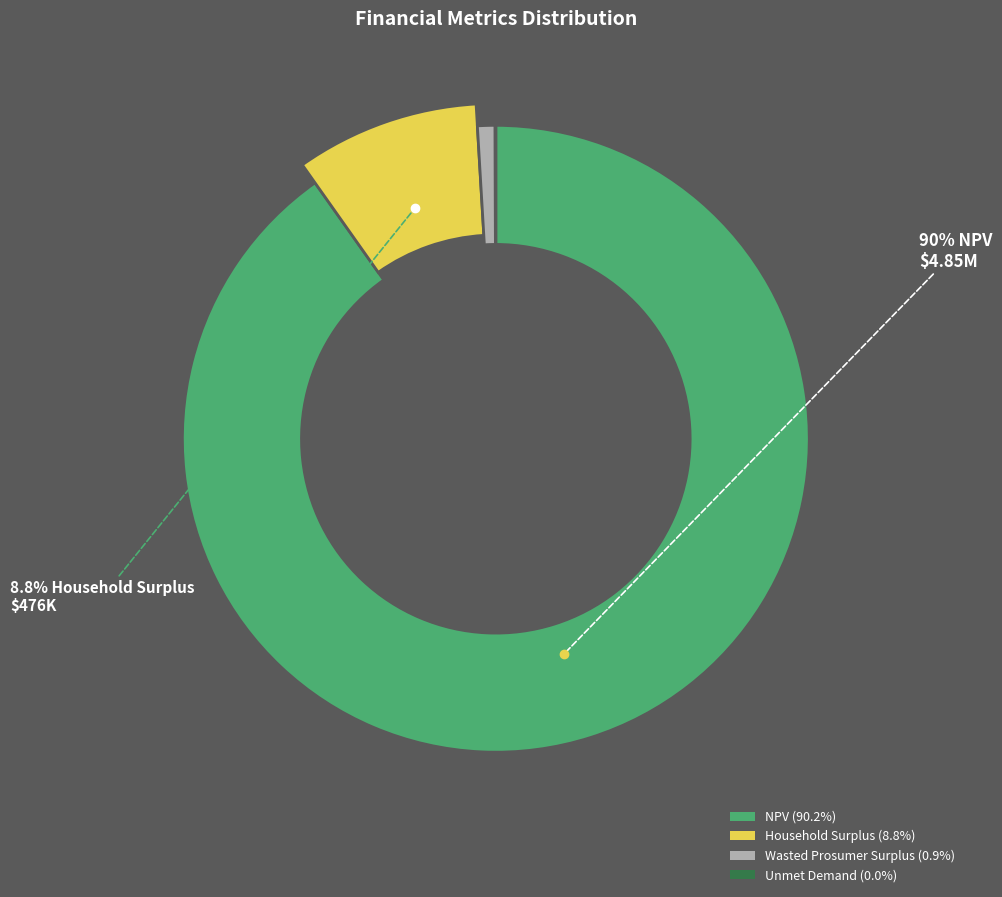

Does Unmet Demand represent more than half of the total?

No